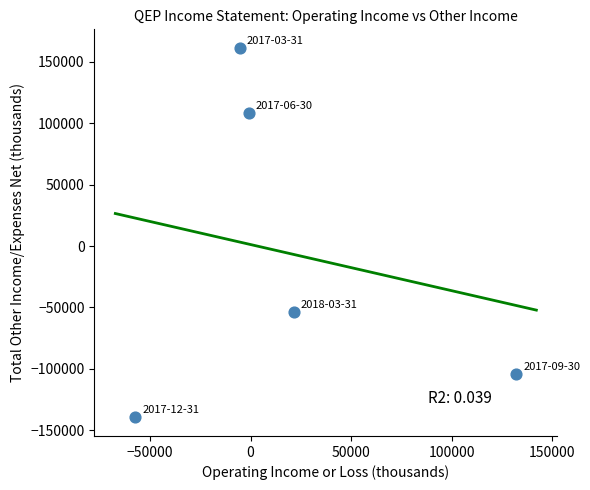

What is the average X value?

18040